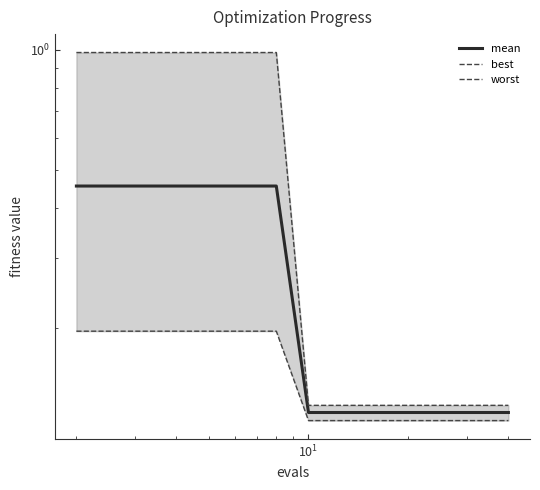

Which series has the widest spread of values?

worst